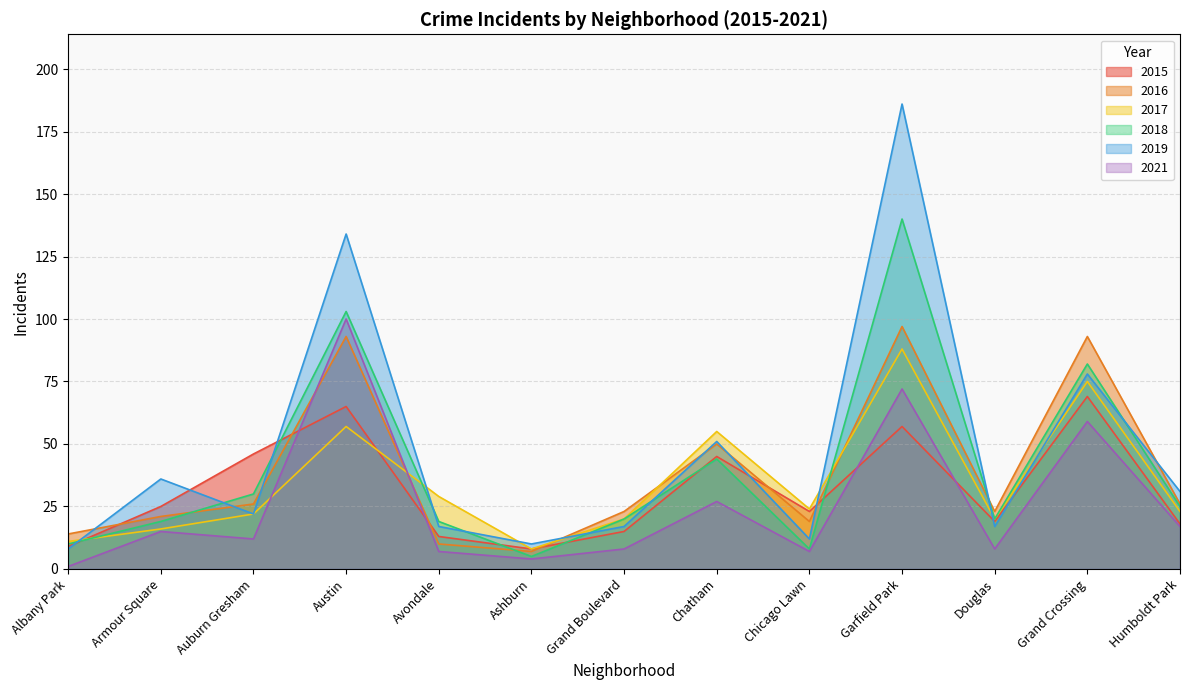

What is the label of the 5th point from the right?

Chicago Lawn